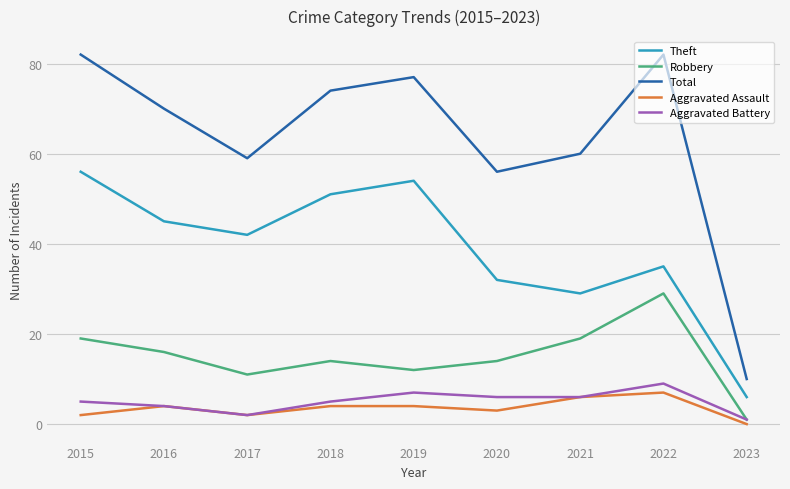

True or false: Robbery has a value of 29 at 2022.

True